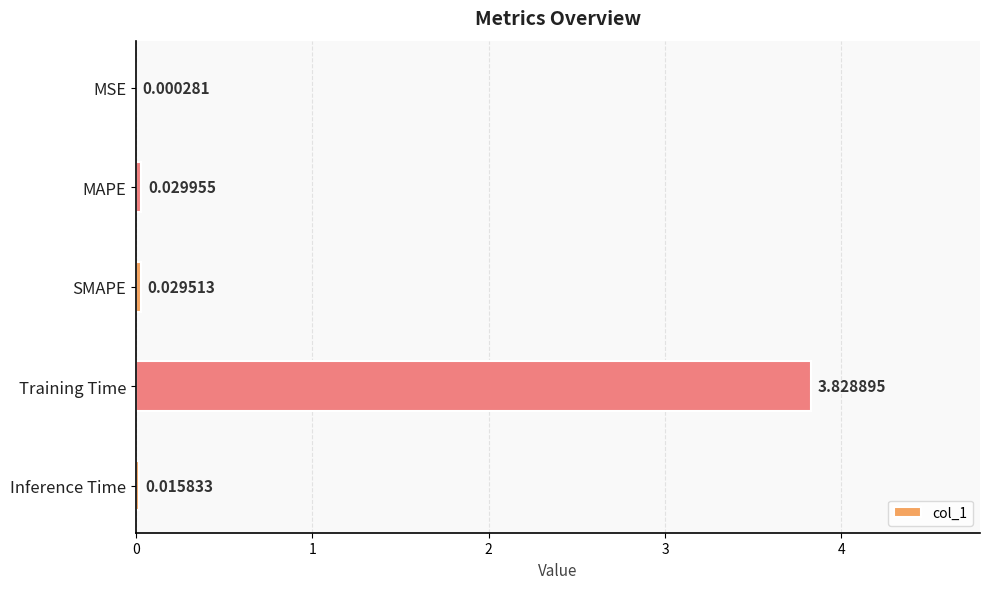

At which label is the value closest to 1?

MAPE